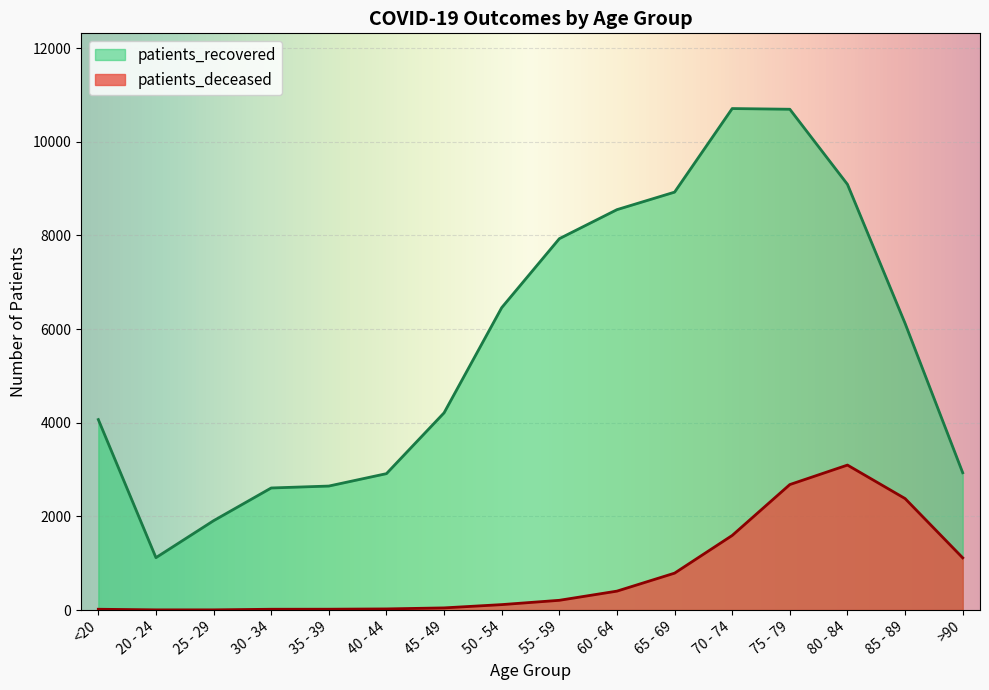

The patients_recovered series shows 8924 at 65 - 69. True or false?

True